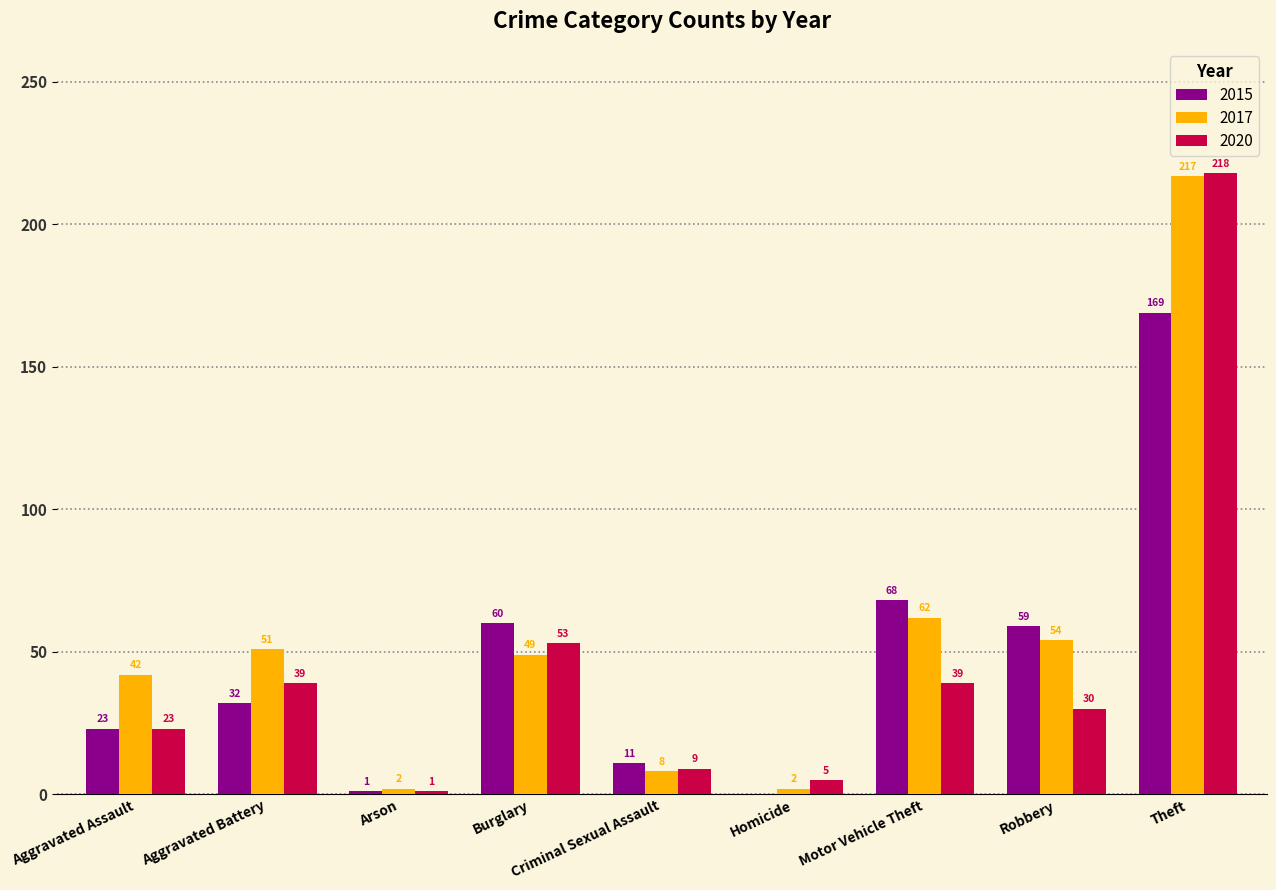

What is the sum of all 2020 values?

417